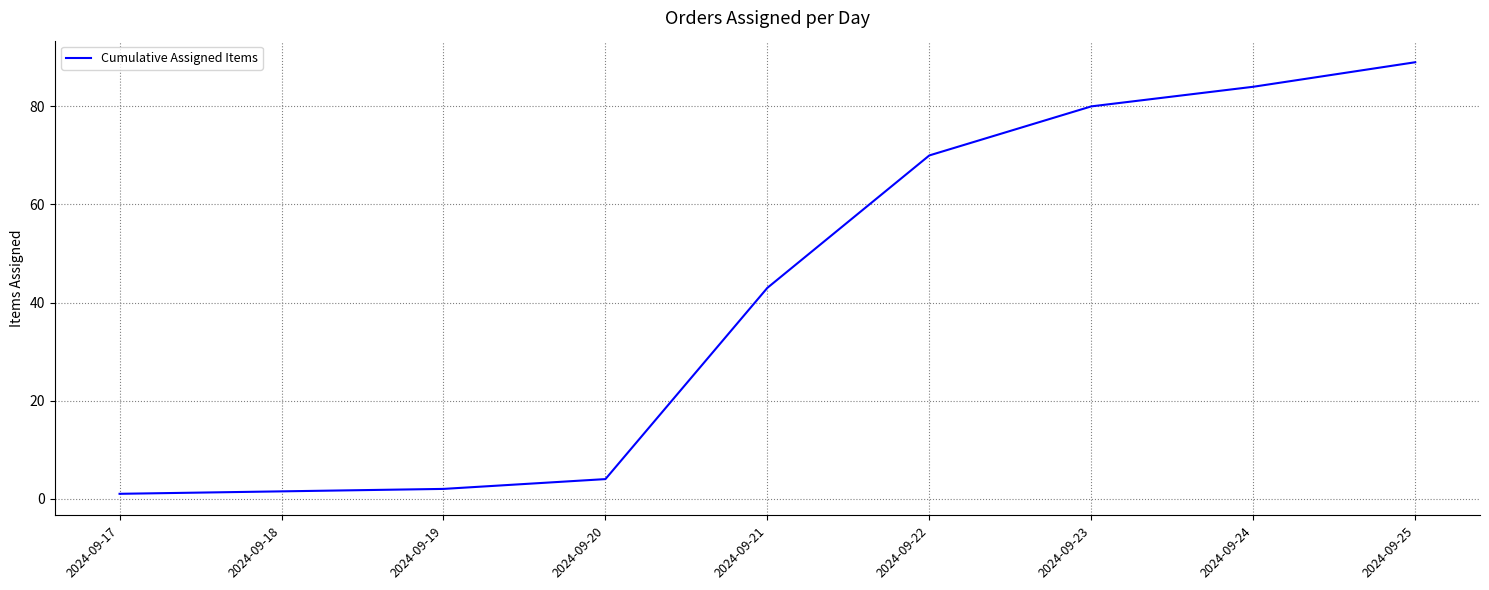

What is the change in value from 2024-09-17 to 2024-09-19?

+1